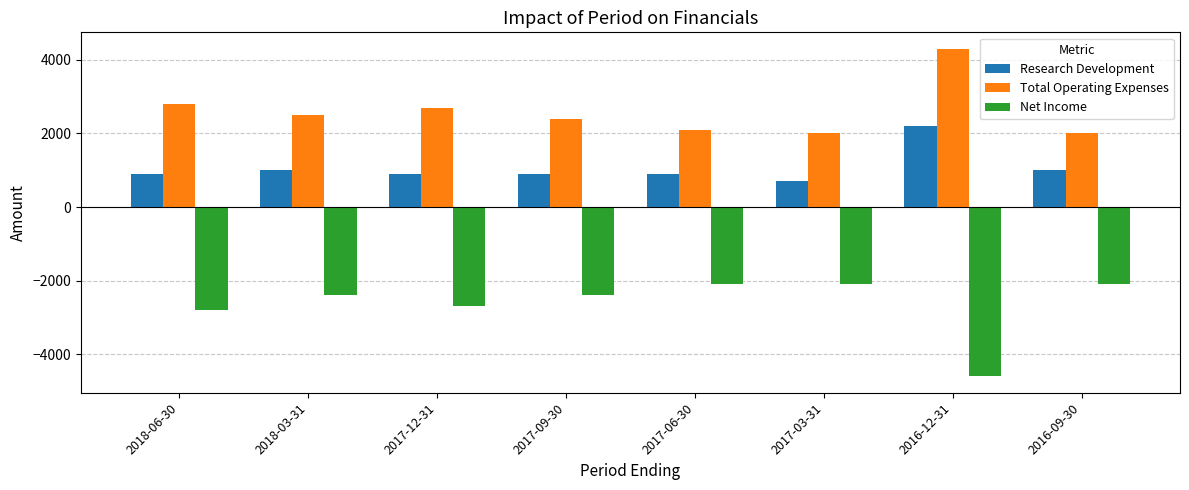

What is the sum of the Total Operating Expenses values at 2018-03-31 and 2016-09-30?

4500